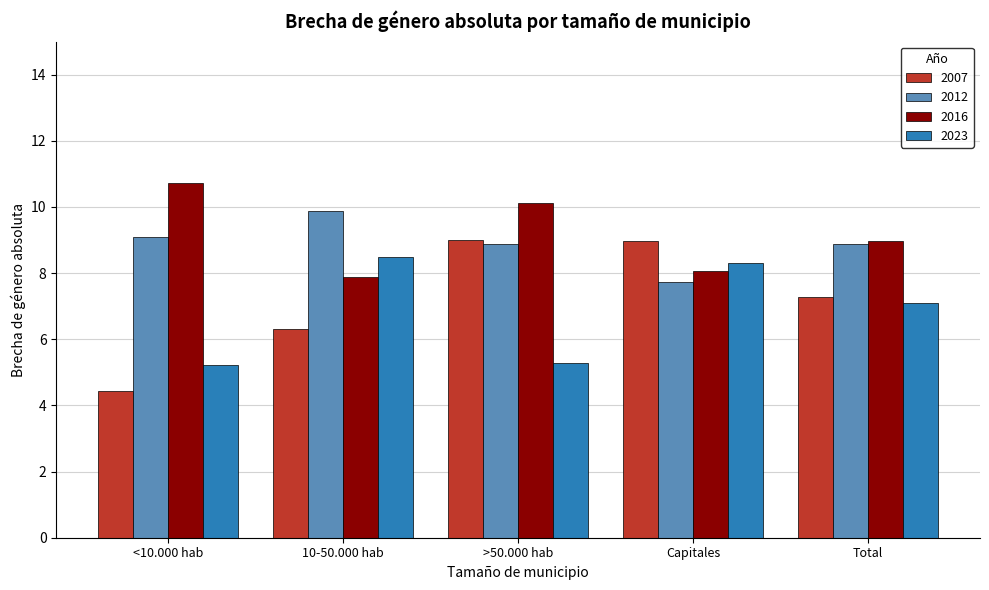

Is it true that 2007 equals 4.4 at <10.000 hab?

True